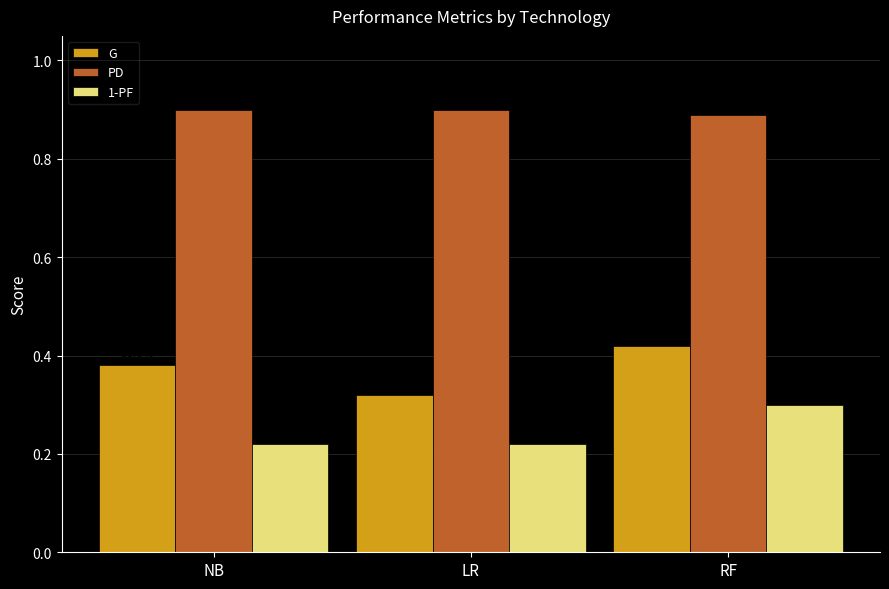

What are all the series names shown in the legend?

G, PD, 1-PF